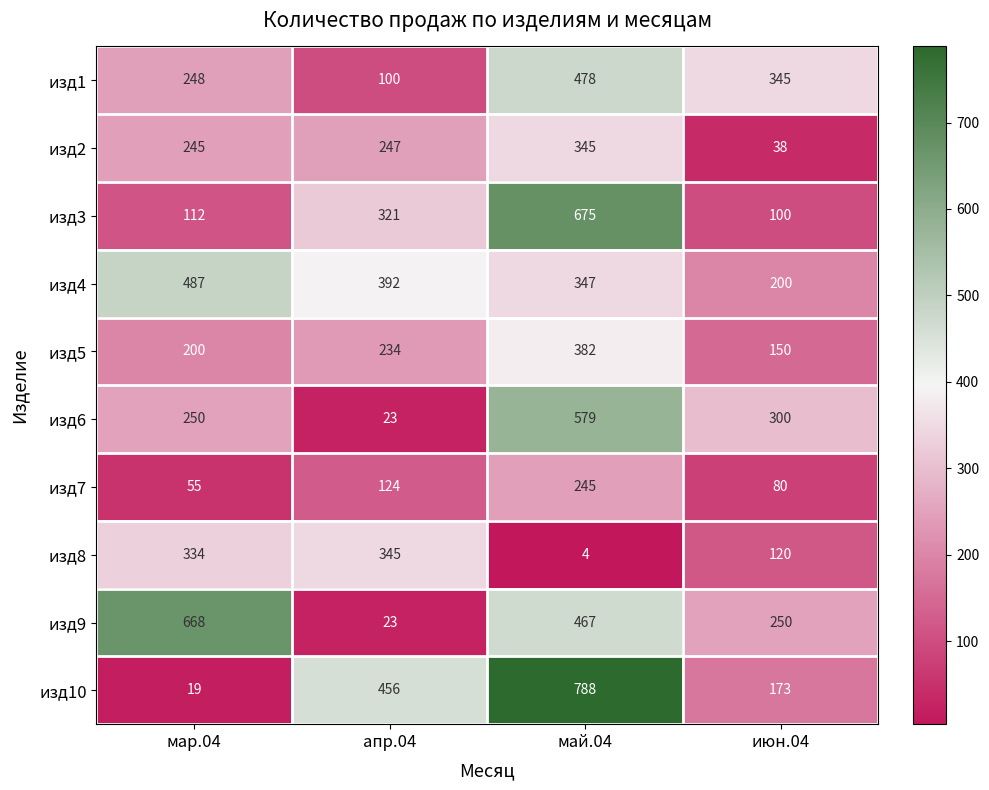

Where is изд9 nearest to the value 345?

июн.04